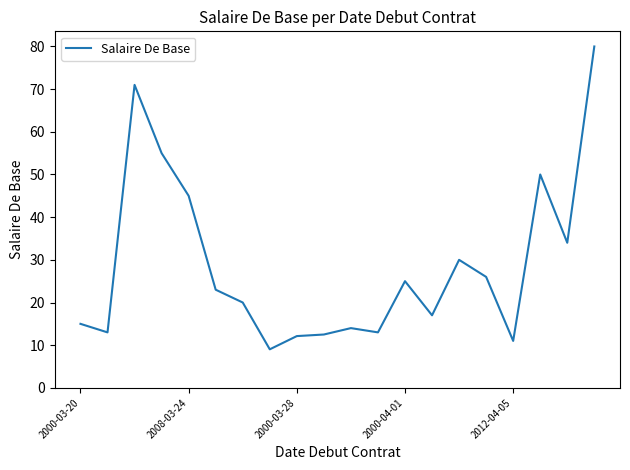

What is the minimum value shown in the chart?

9.0